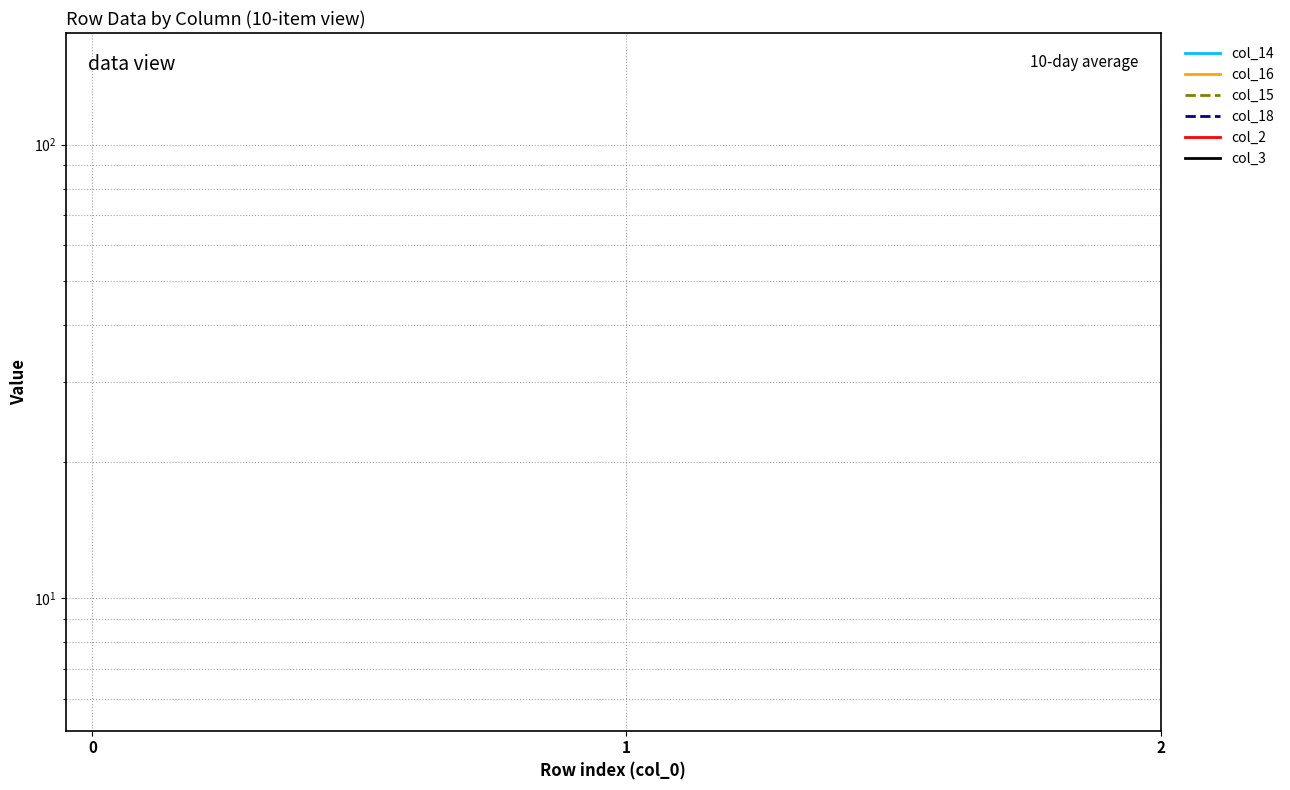

At how many categories does at least one series exceed 88?

1